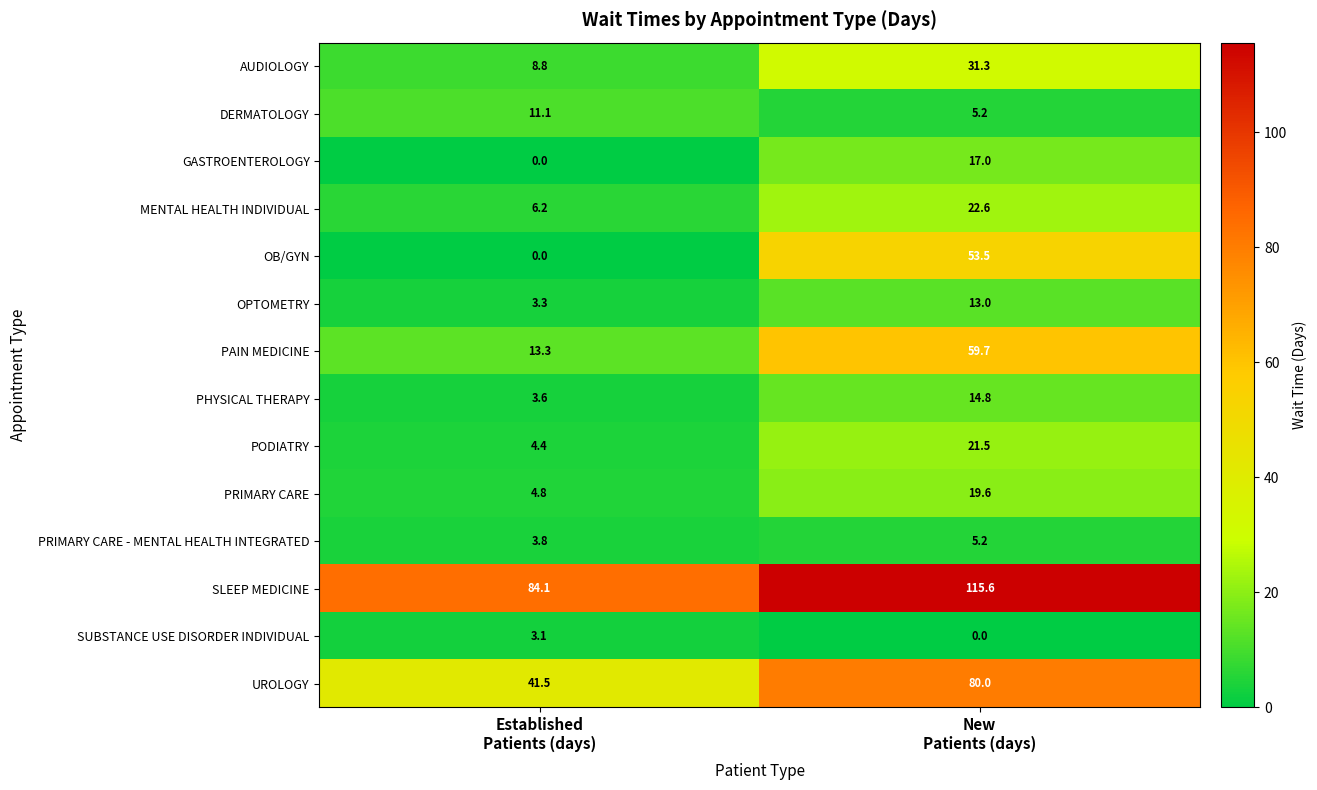

List the series in order of their peak value, lowest first.

SUBSTANCE USE DISORDER INDIVIDUAL, PRIMARY CARE - MENTAL HEALTH INTEGRATED, DERMATOLOGY, OPTOMETRY, PHYSICAL THERAPY, GASTROENTEROLOGY, PRIMARY CARE, PODIATRY, MENTAL HEALTH INDIVIDUAL, AUDIOLOGY, OB/GYN, PAIN MEDICINE, UROLOGY, SLEEP MEDICINE